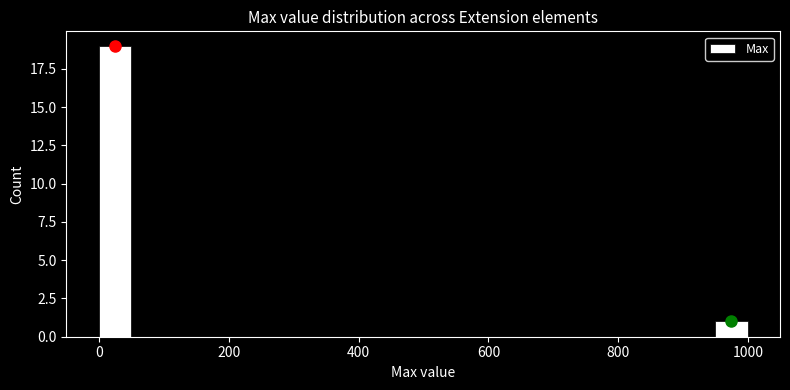

Around what value on the x-axis is the tallest bar? Give the approximate position of its centre, as read against the axis.

20